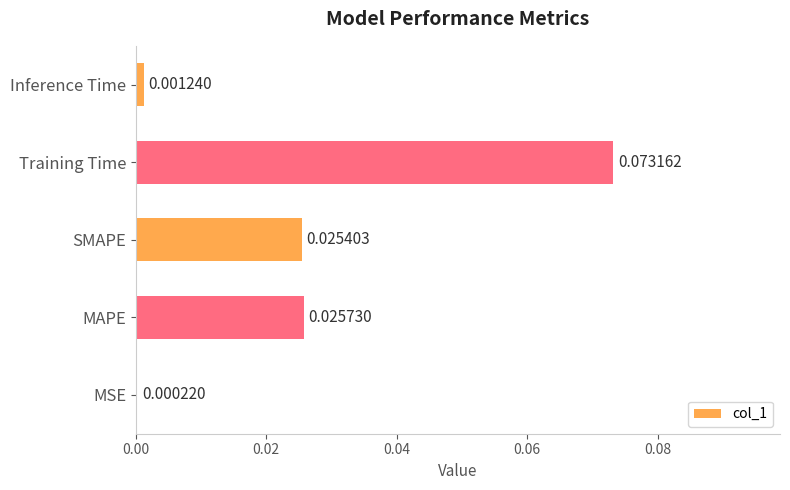

At which label is the value closest to 0?

MSE